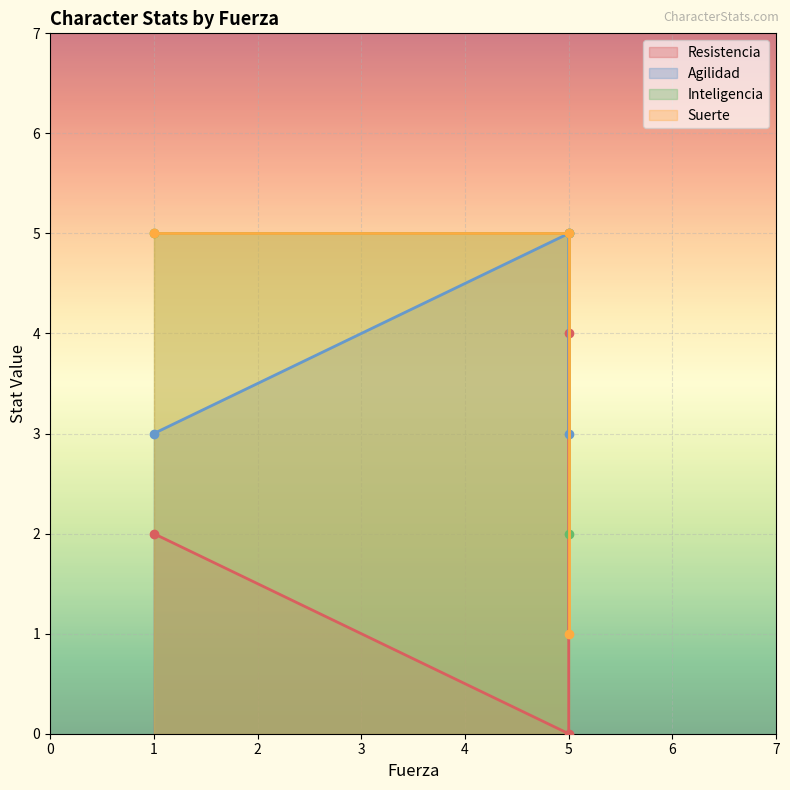

Which series changed the most between Lana (Fuerza=5) and Kai (Fuerza=1)?

Resistencia